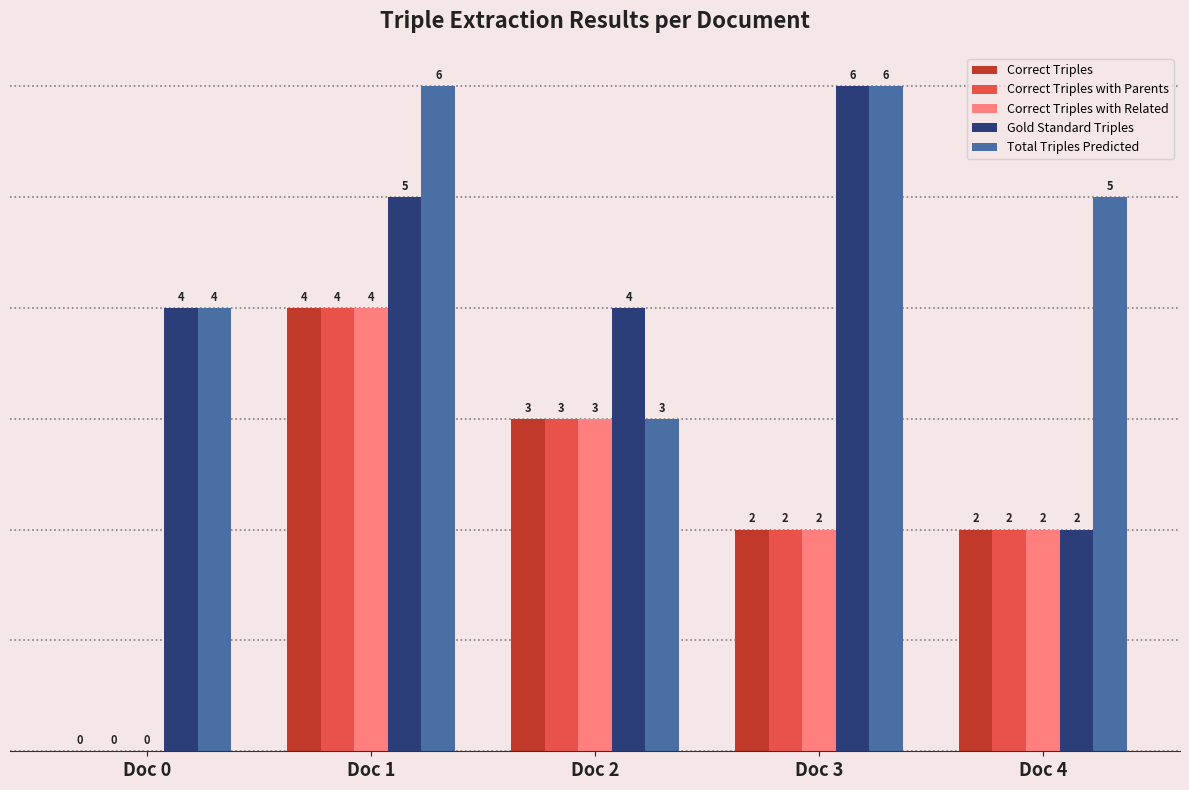

What is the total value across all series at Doc 0?

8